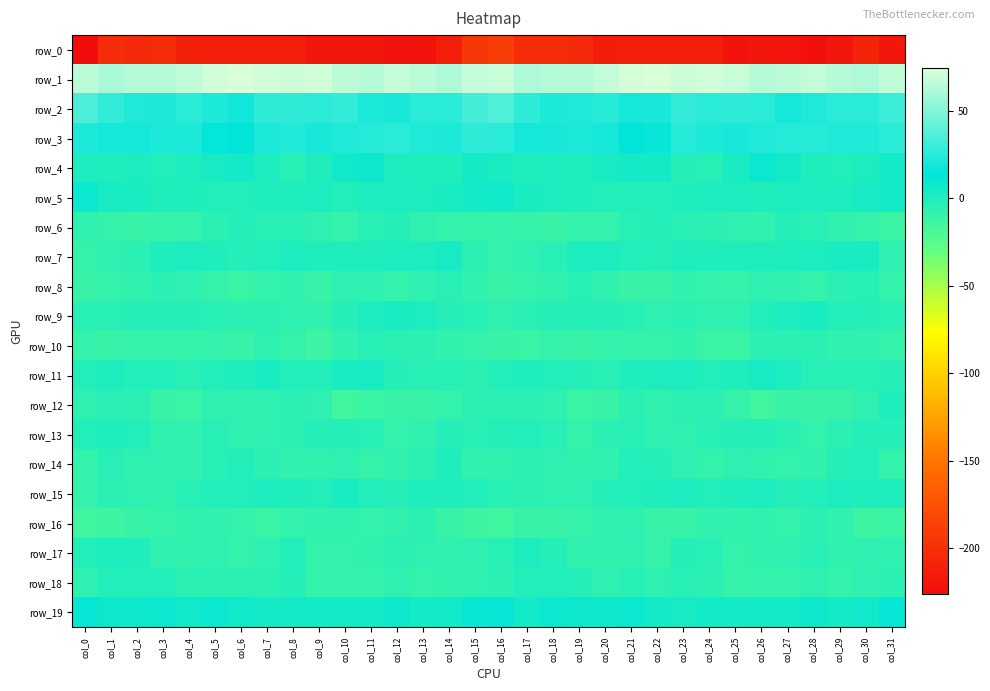

At which category does the chart reach its peak across all series?

col_6